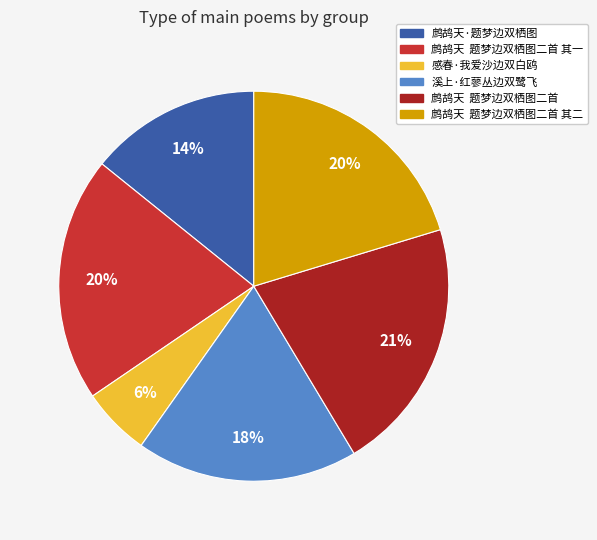

Is there any slice that represents more than half of the pie?

No